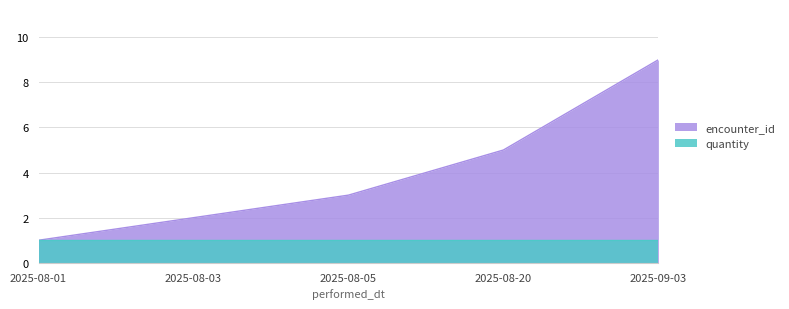

What is the difference between the values at 2025-08-20 and 2025-09-03?

4